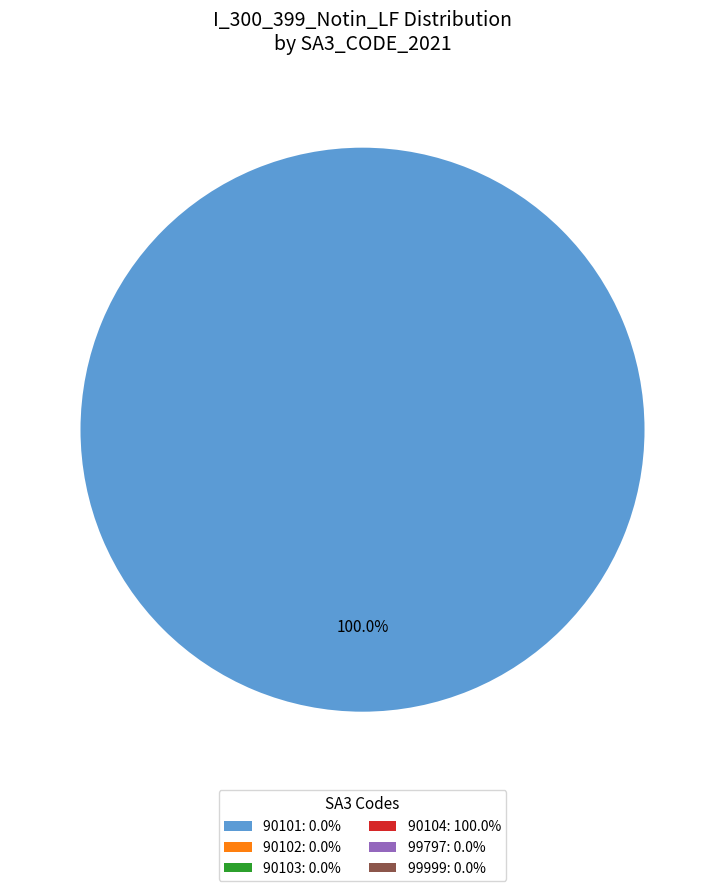

Does any single category account for the majority?

Yes